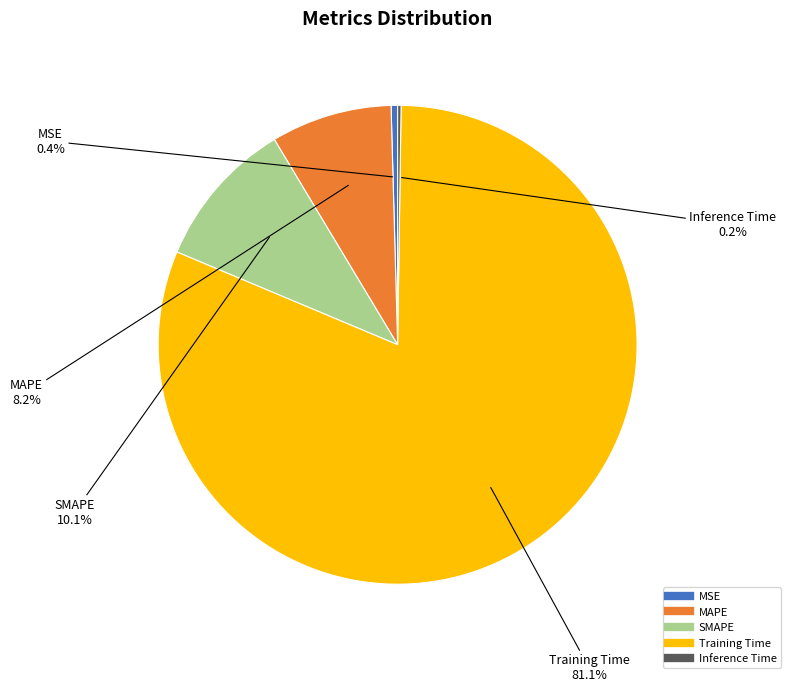

Is the sum of Training Time and SMAPE greater than half?

Yes